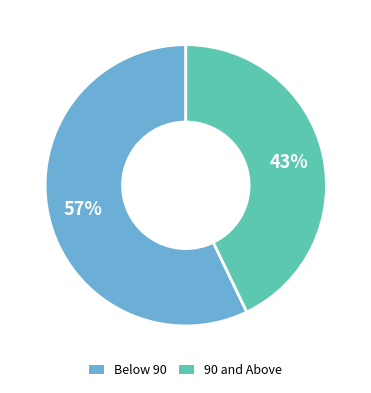

What is the largest slice in the pie chart?

Below 90